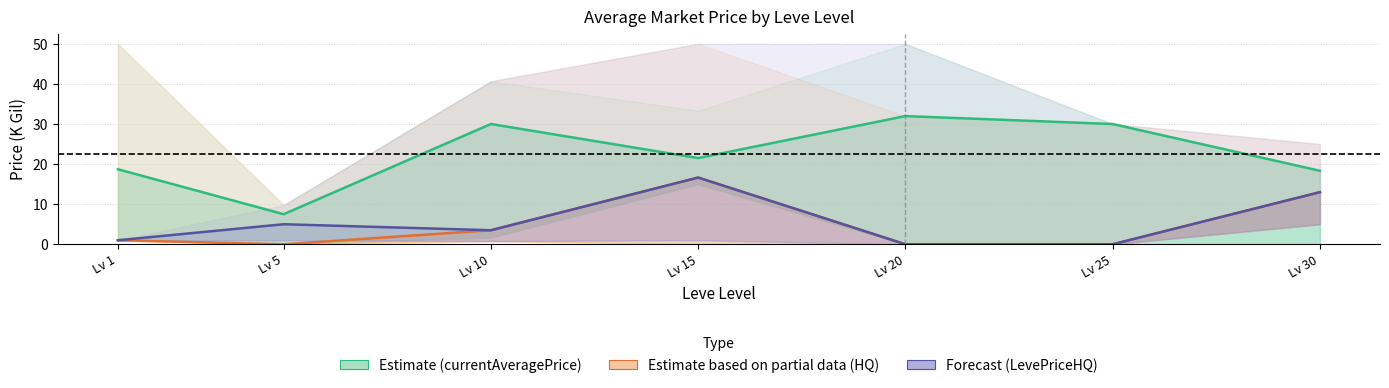

What is the sum of all Forecast (LevePriceHQ) values?

39.1